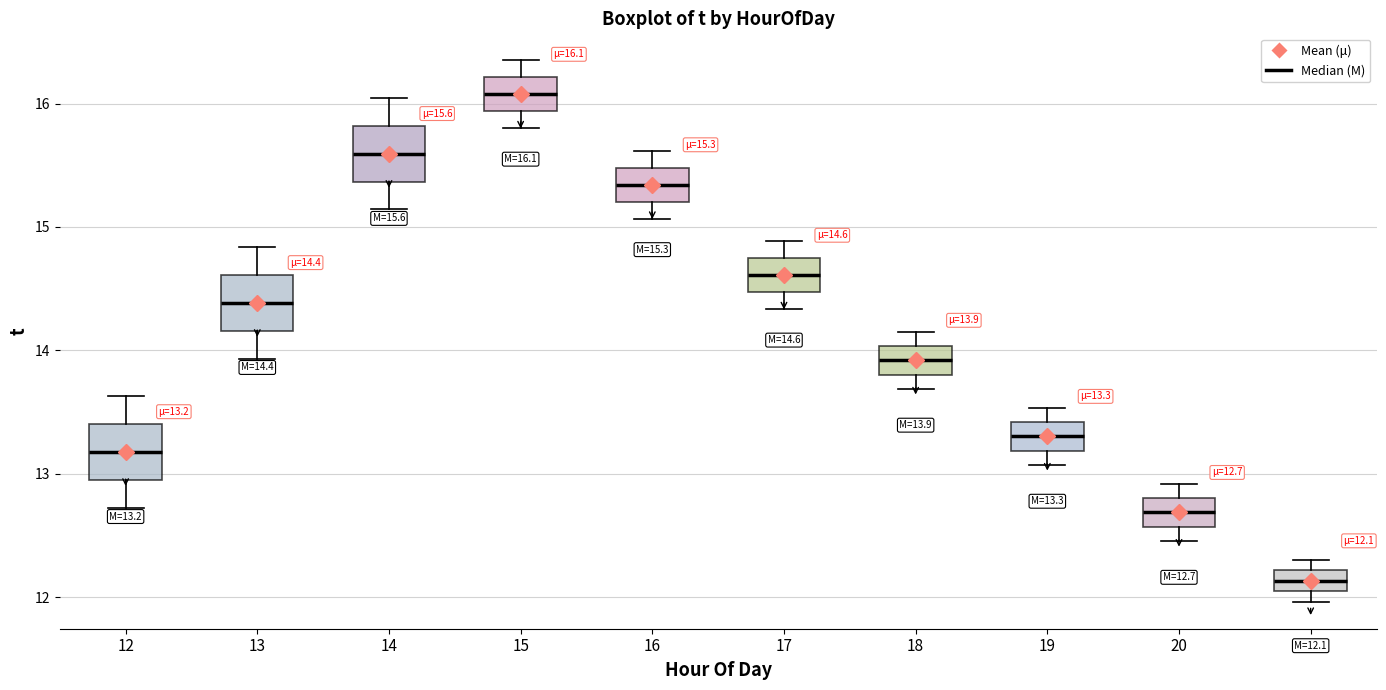

Which box's median line is the highest?

15